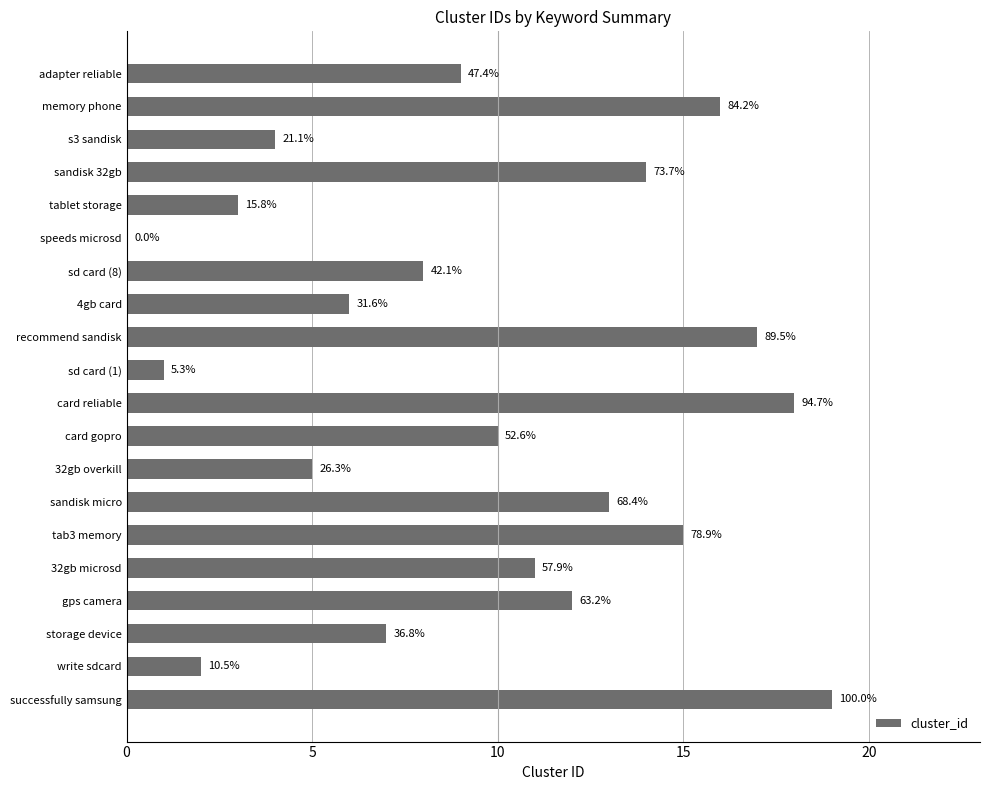

Are the bars horizontal?

Yes